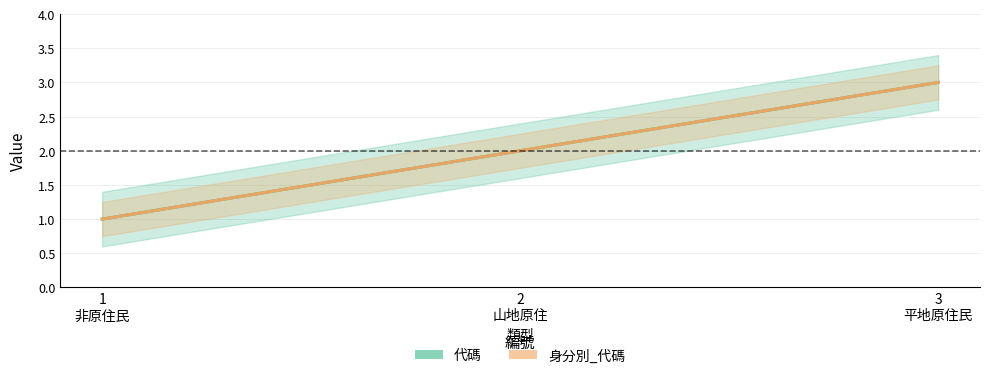

Reading left to right, extract all data points from this chart.

代碼: 1	2	3
身分別_代碼: 1	2	3